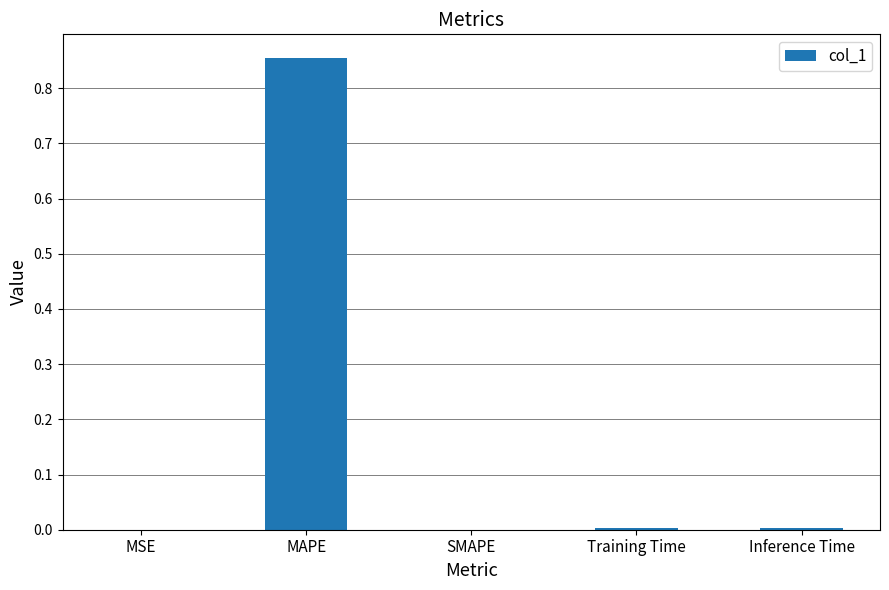

Between MAPE and Inference Time, which is larger?

MAPE